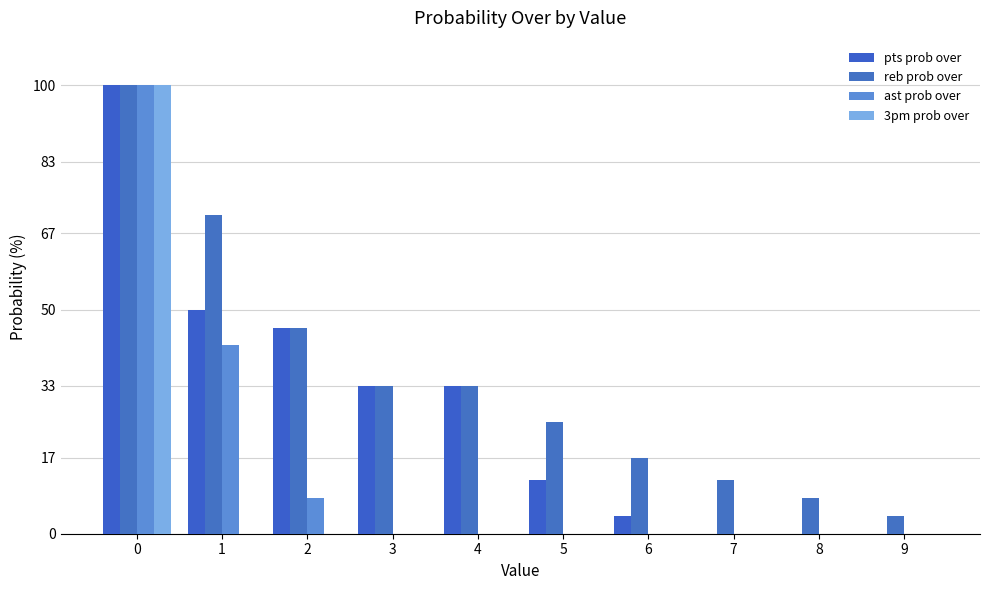

Count the number of data series in this chart.

4